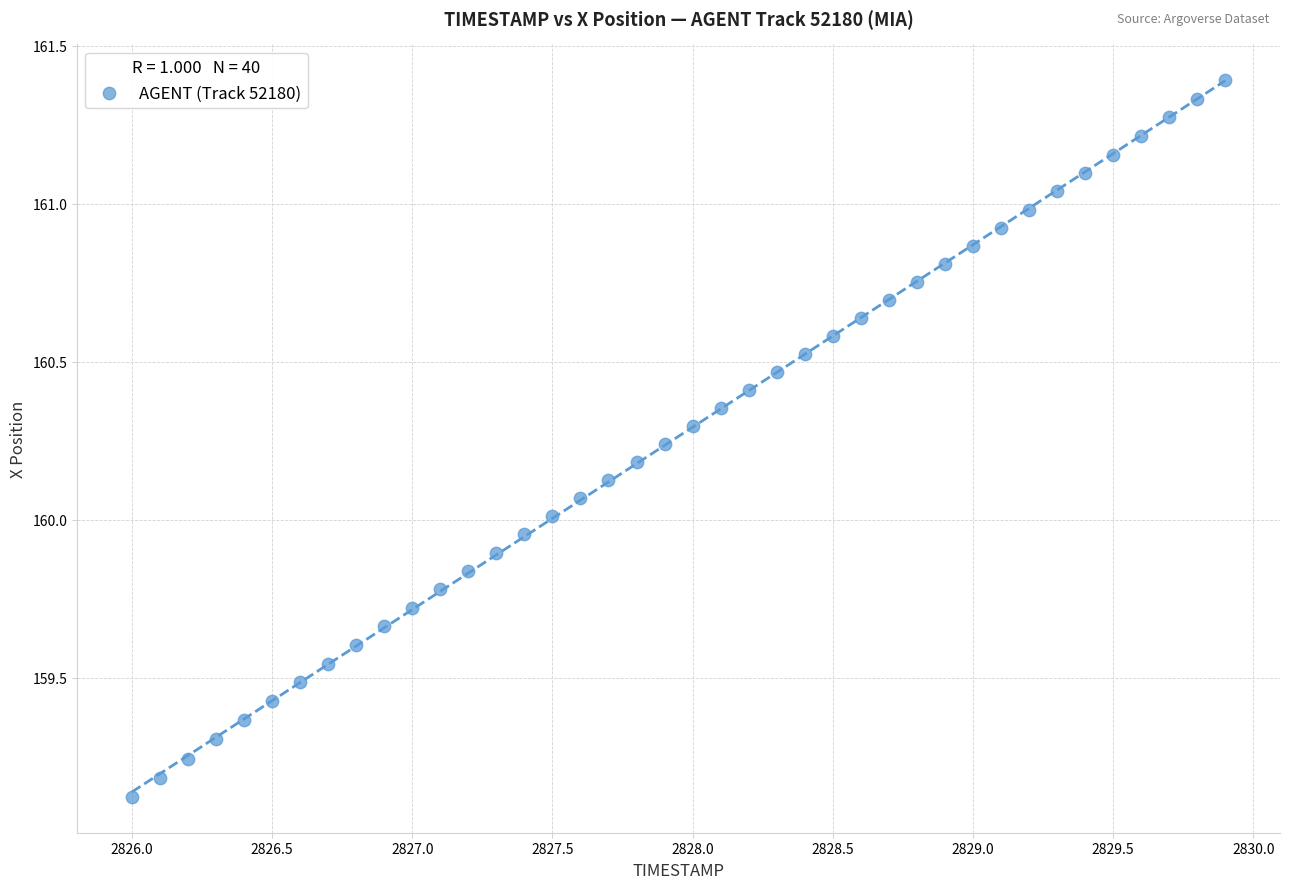

What is the range of Y values (max minus min)?

2.3